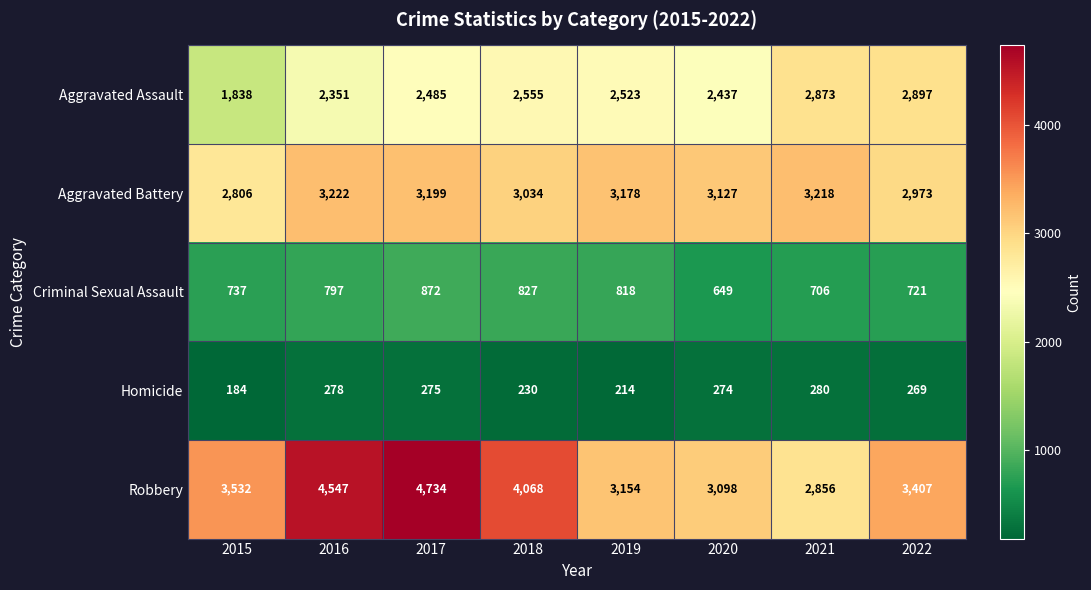

What is the spread (max minus min) of values at 2021?

2938